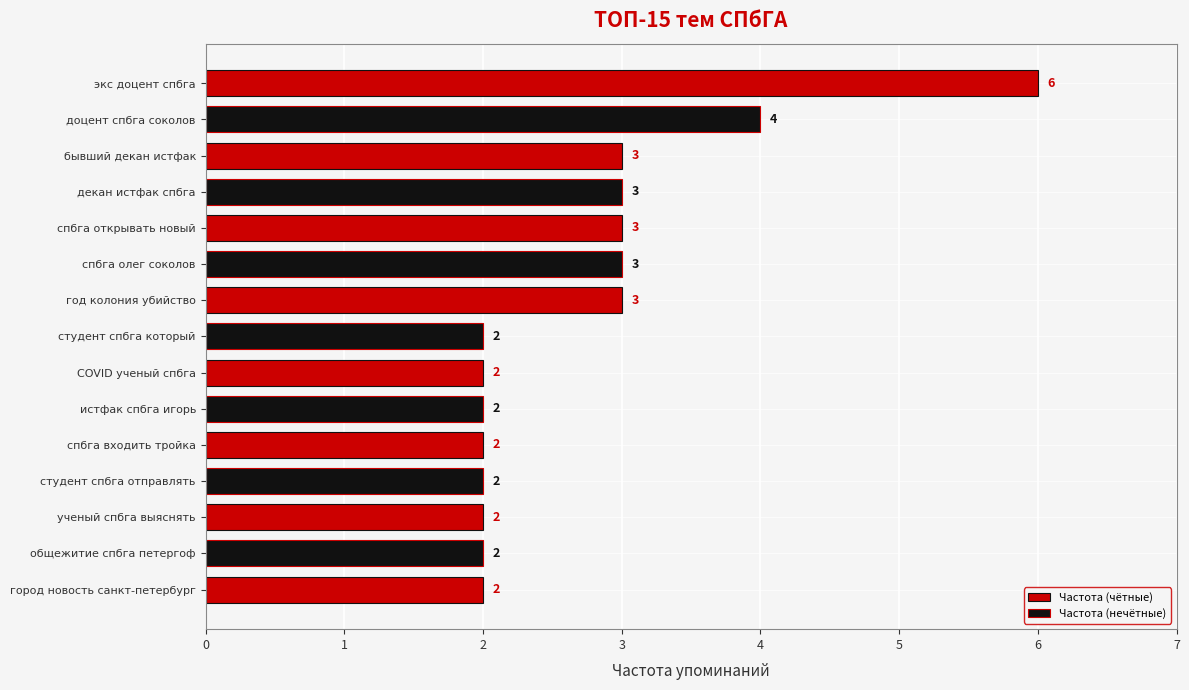

What is the label of the 10th bar from the left?

истфак спбга игорь